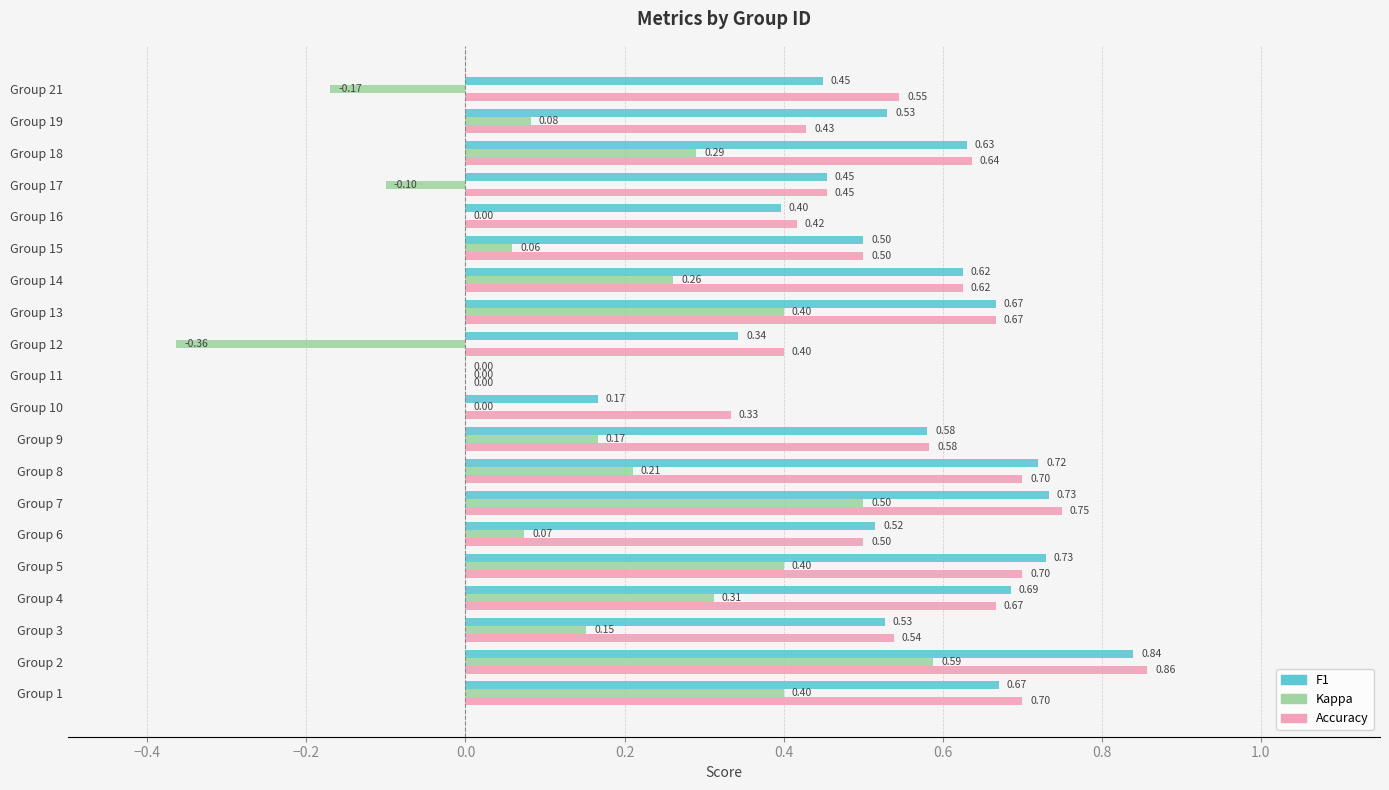

What is the total value across all series at Group 18?

1.6